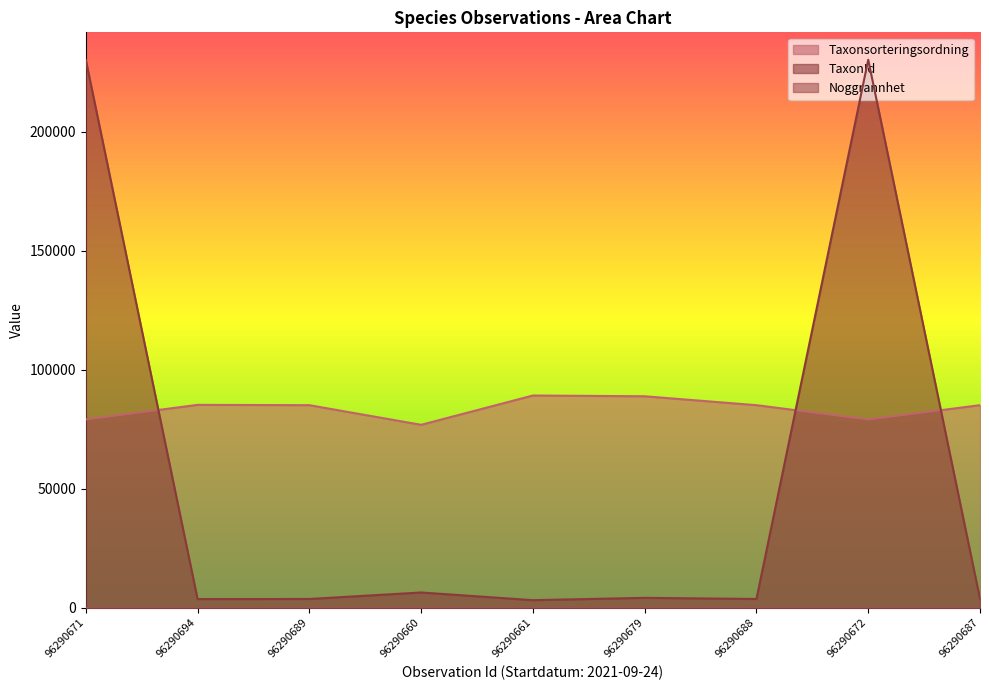

Which series has the widest spread of values?

TaxonId